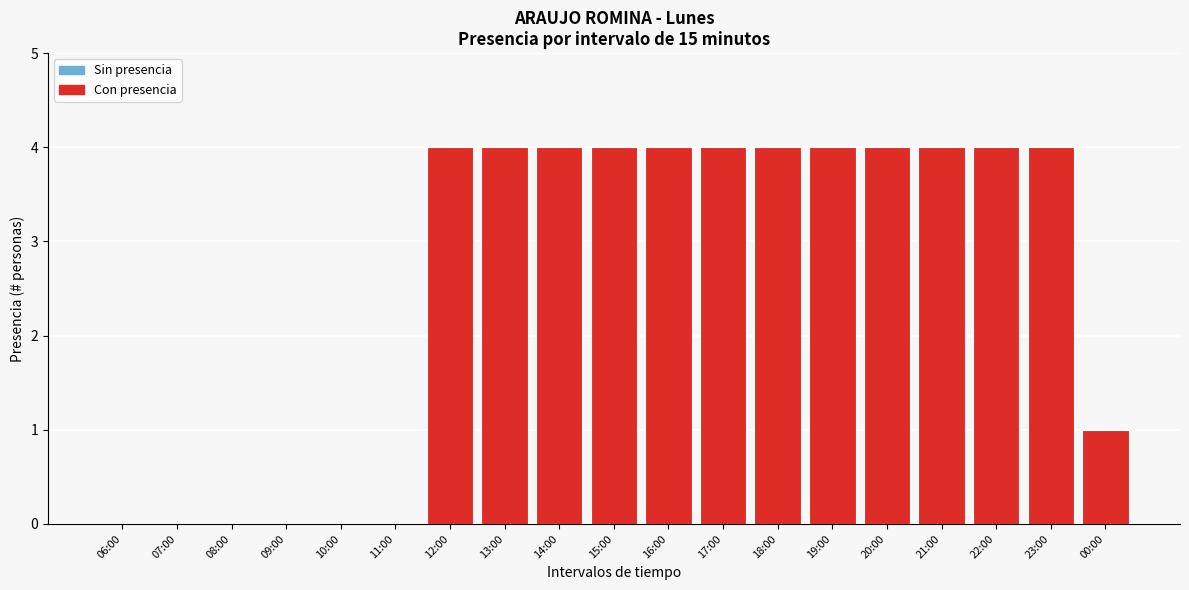

Reading left to right, extract all data points from this chart.

06:00=0	07:00=0	08:00=0	09:00=0	10:00=0	11:00=0	12:00=4	13:00=4	14:00=4	15:00=4	16:00=4	17:00=4	18:00=4	19:00=4	20:00=4	21:00=4	22:00=4	23:00=4	00:00=1